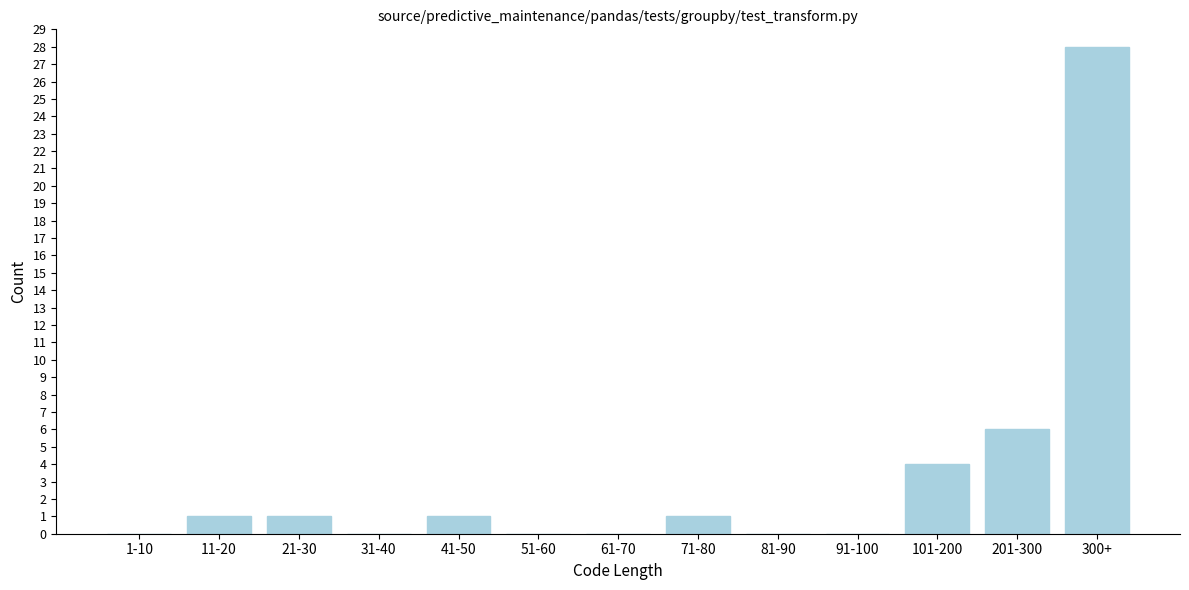

Reading left to right, list all the values displayed in this chart.

1-10=0	11-20=1	21-30=1	31-40=0	41-50=1	51-60=0	61-70=0	71-80=1	81-90=0	91-100=0	101-200=4	201-300=6	300+=28